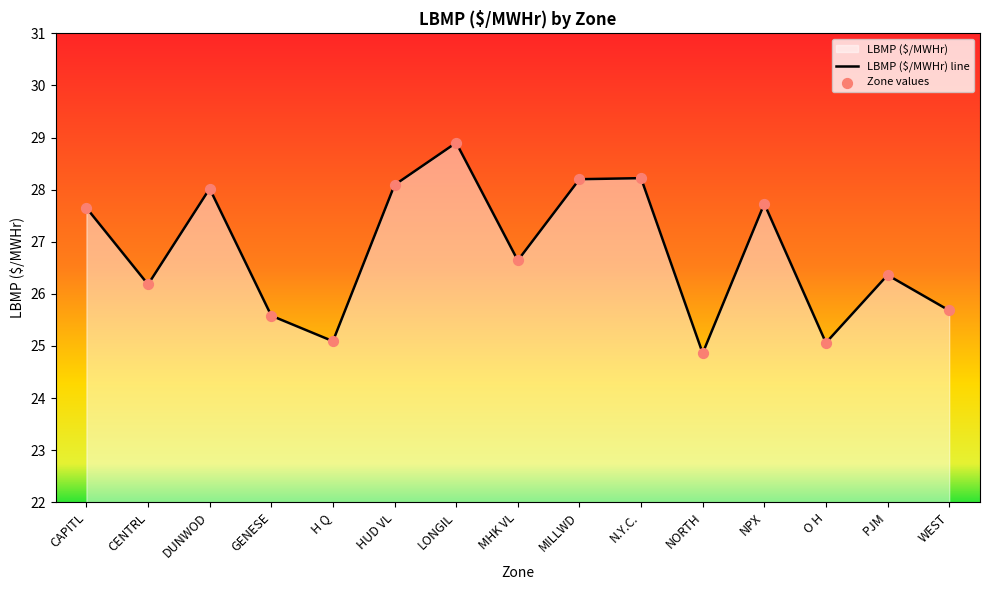

Which has a higher value, PJM or MHK VL?

MHK VL